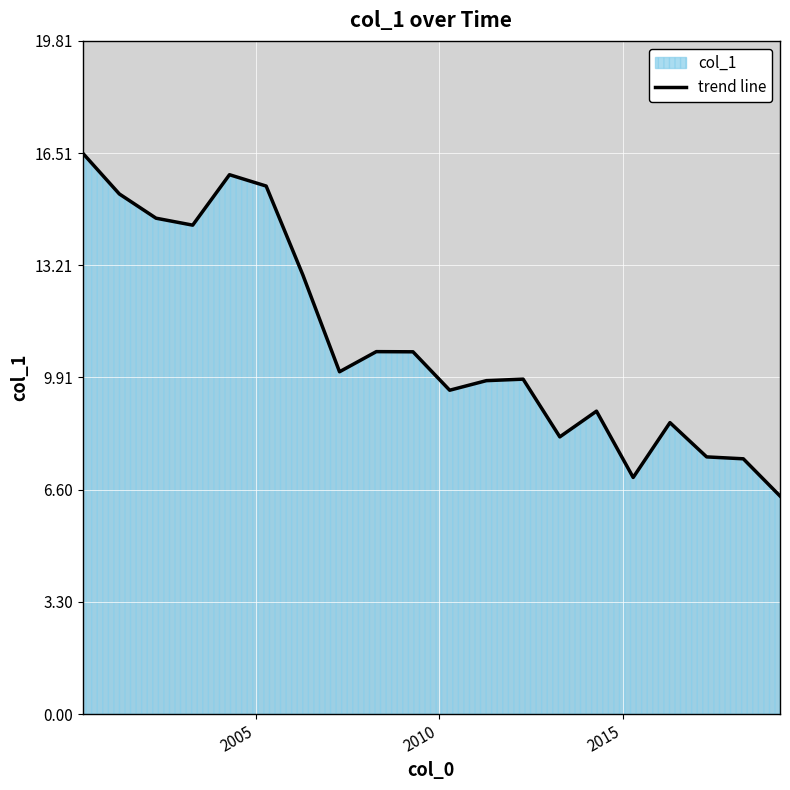

What is the greatest value displayed?

16.5